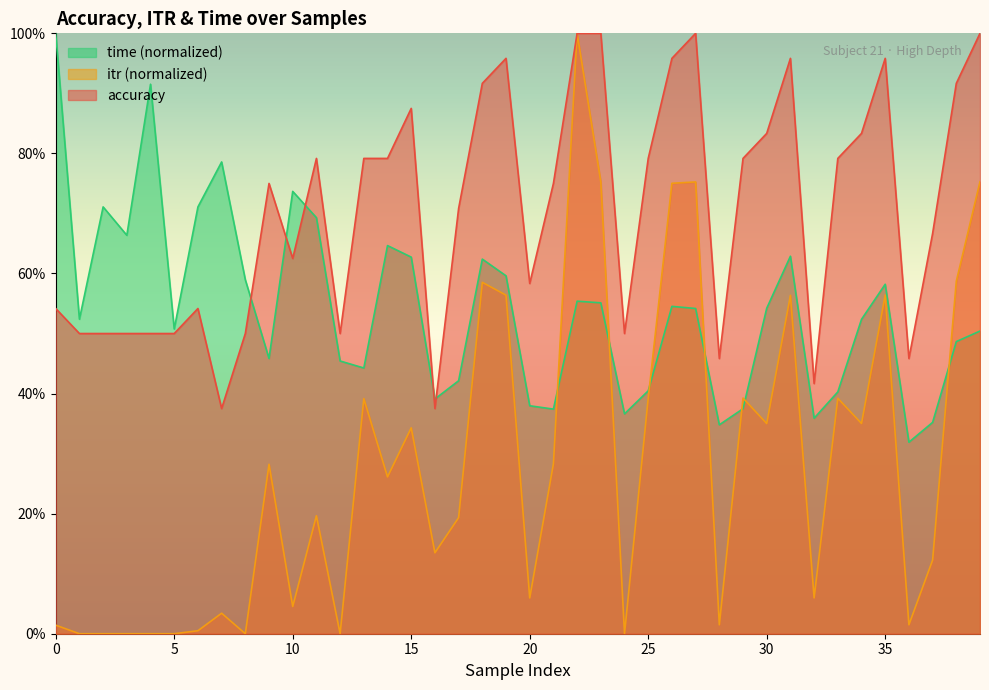

What is the spread (max minus min) of values at 37?

0.4